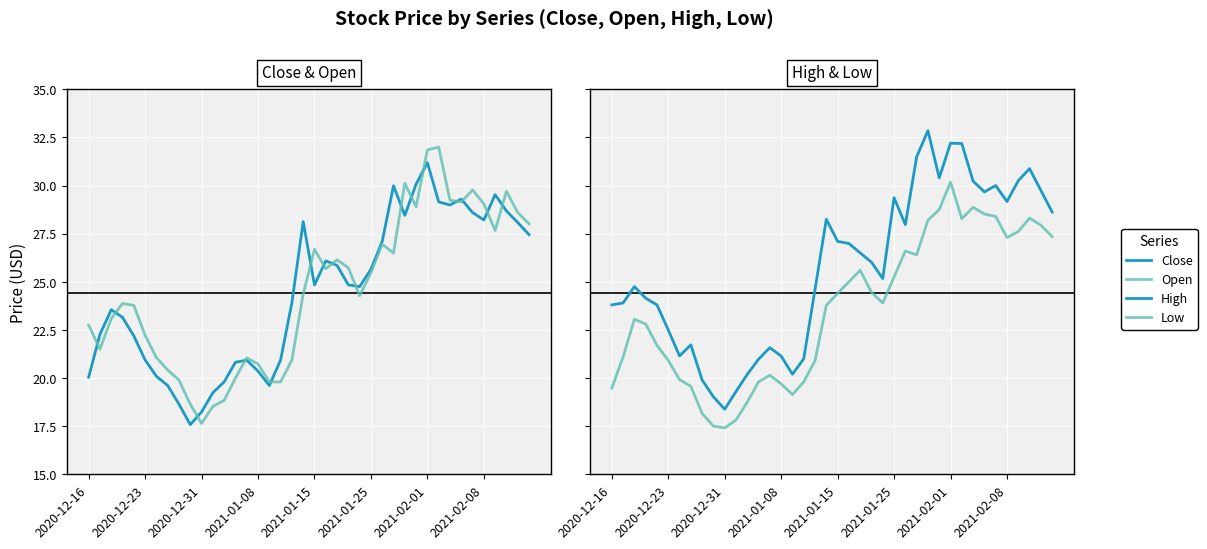

What are all the series names shown in the legend?

Close, Open, High, Low